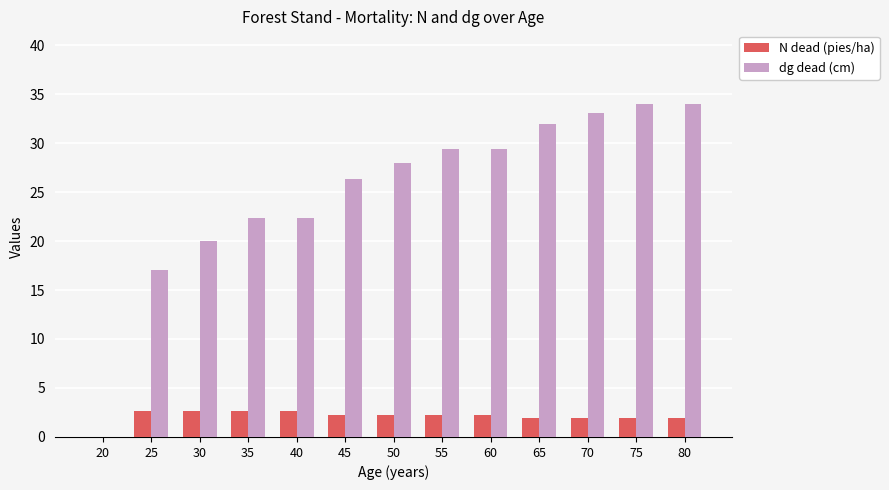

Where does the N dead (pies/ha) series first go above 2?

25